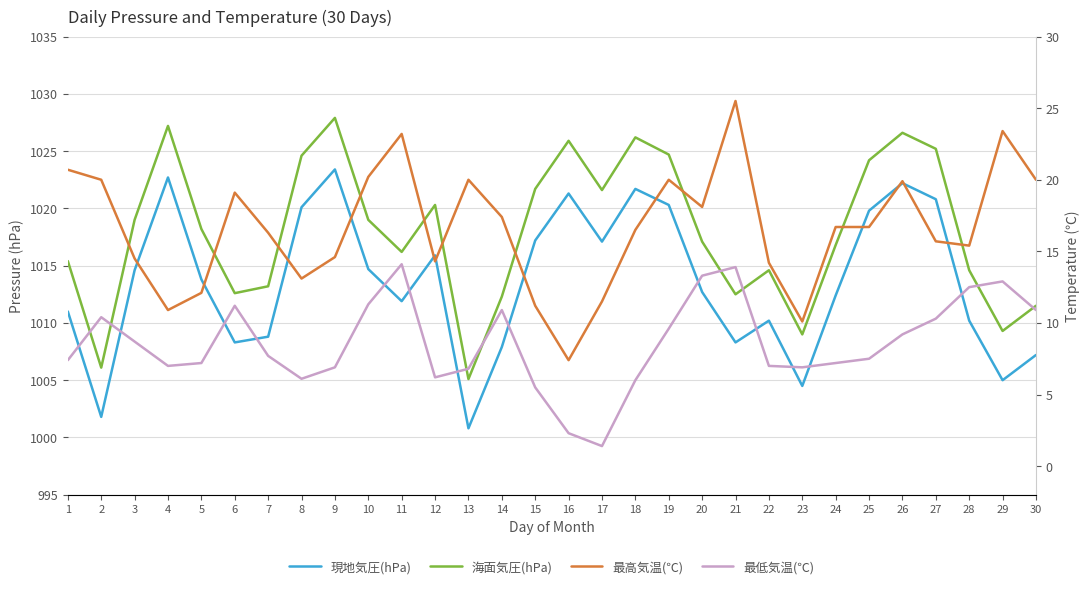

List the series in order of their peak value, highest first.

海面気圧(hPa), 現地気圧(hPa), 最高気温(℃), 最低気温(℃)